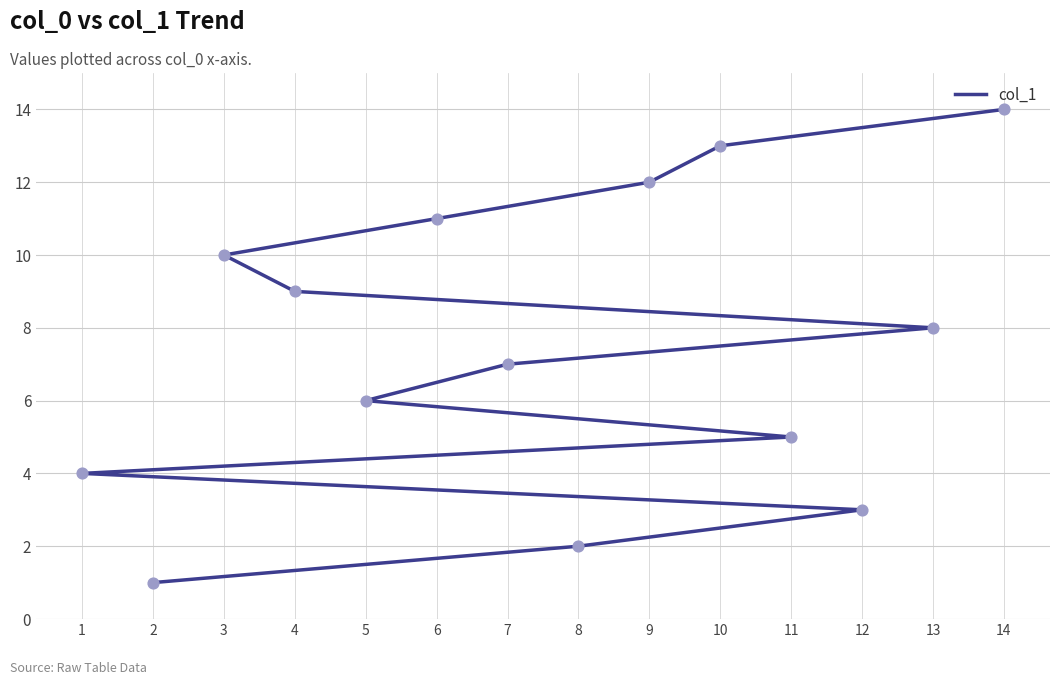

Which has a higher value, 14 or 3?

14